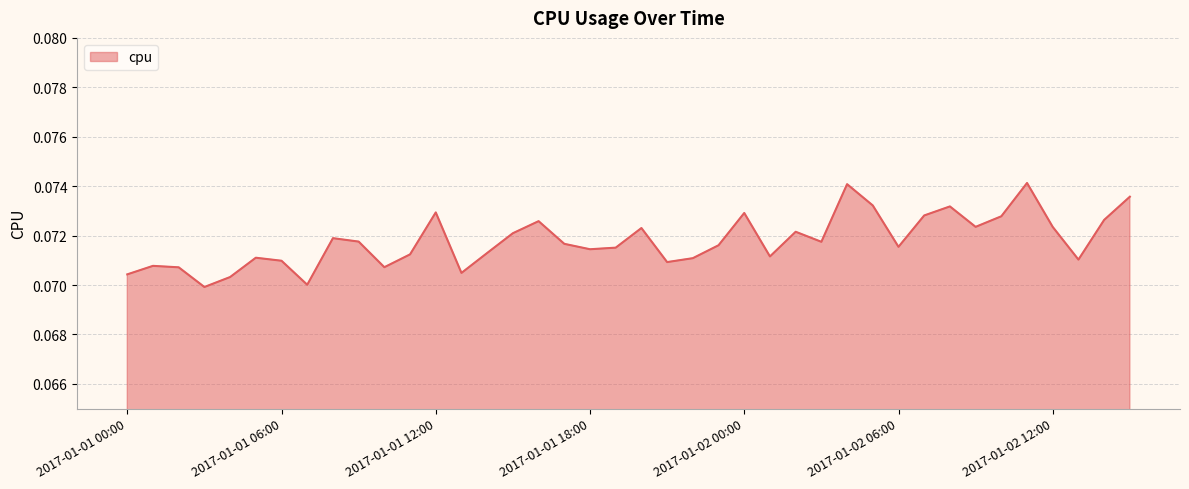

What is the smallest value displayed?

0.1